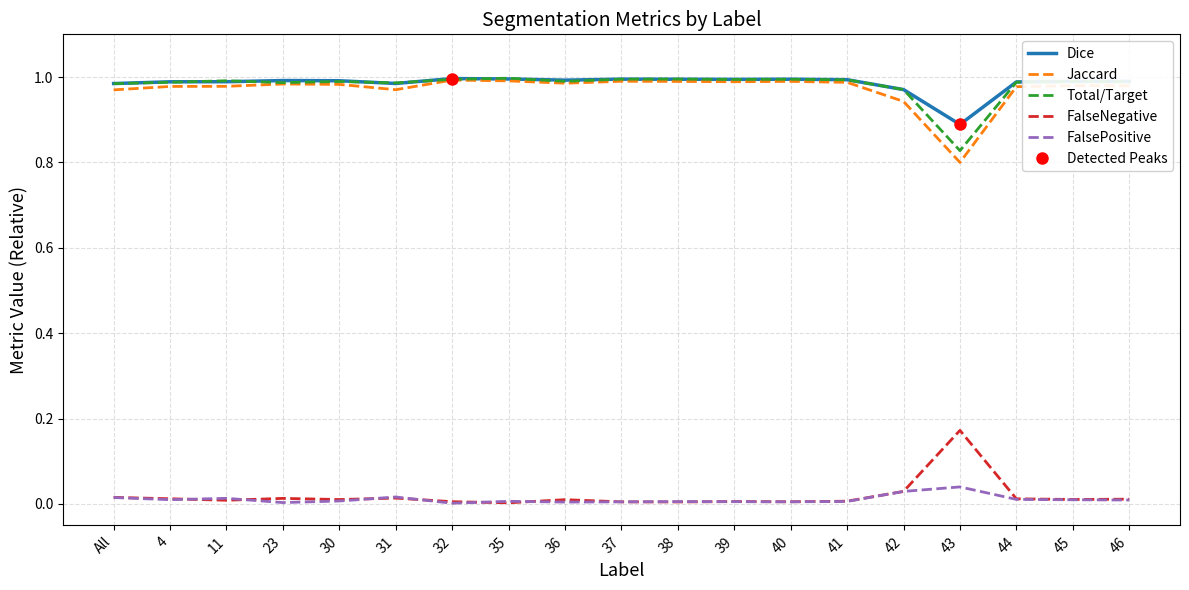

Which series changed the most between 4 and 42?

Jaccard